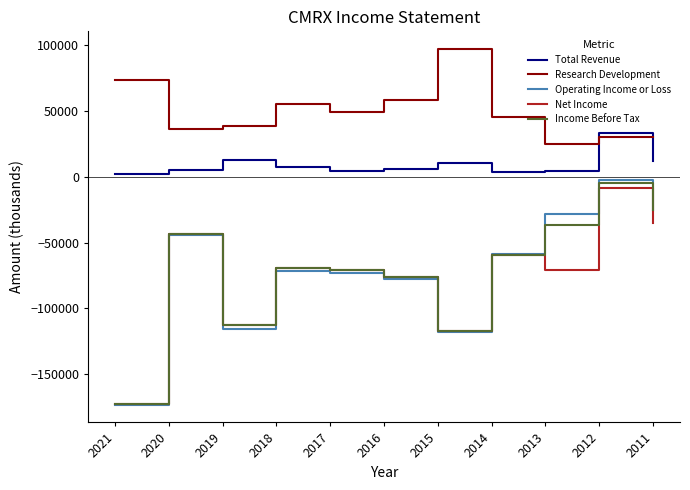

What is the average value of the Research Development series?

49018